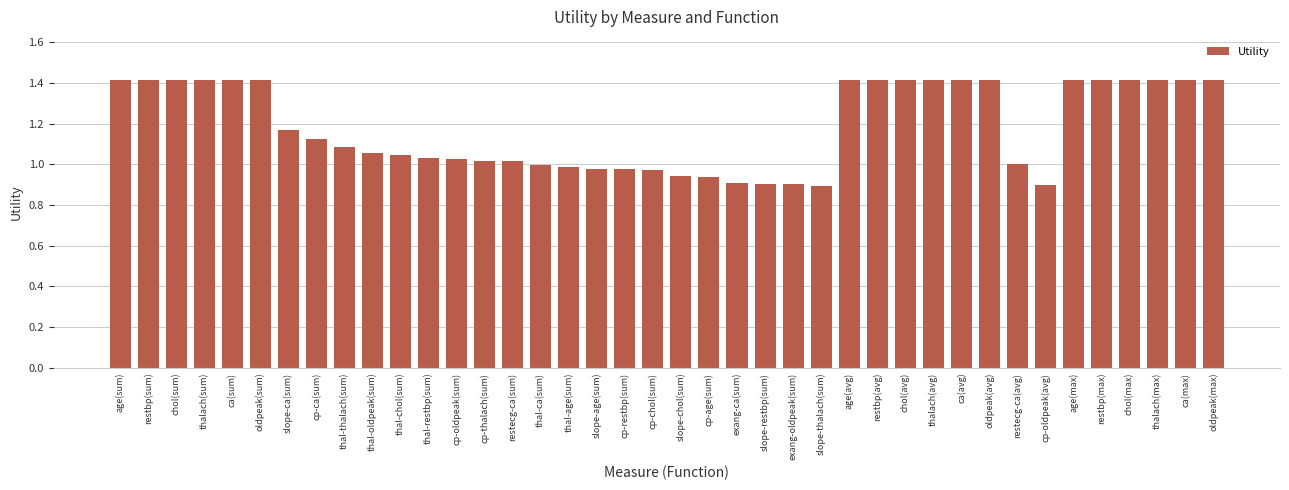

What value does the data have at thalach(sum)?

1.4